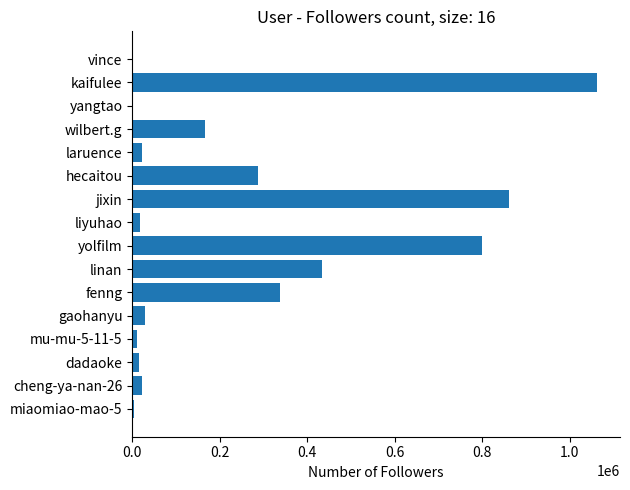

What is the sum of all values?

4072074